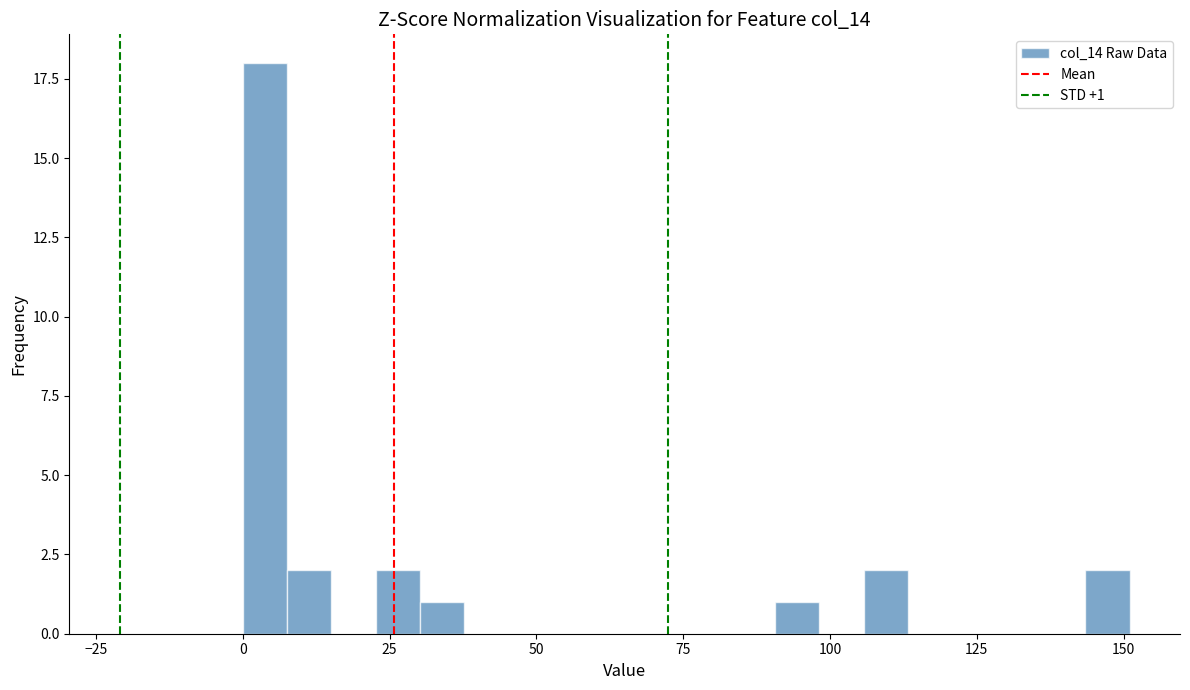

Around what value on the x-axis is the tallest bar? Give the approximate position of its centre, as read against the axis.

5